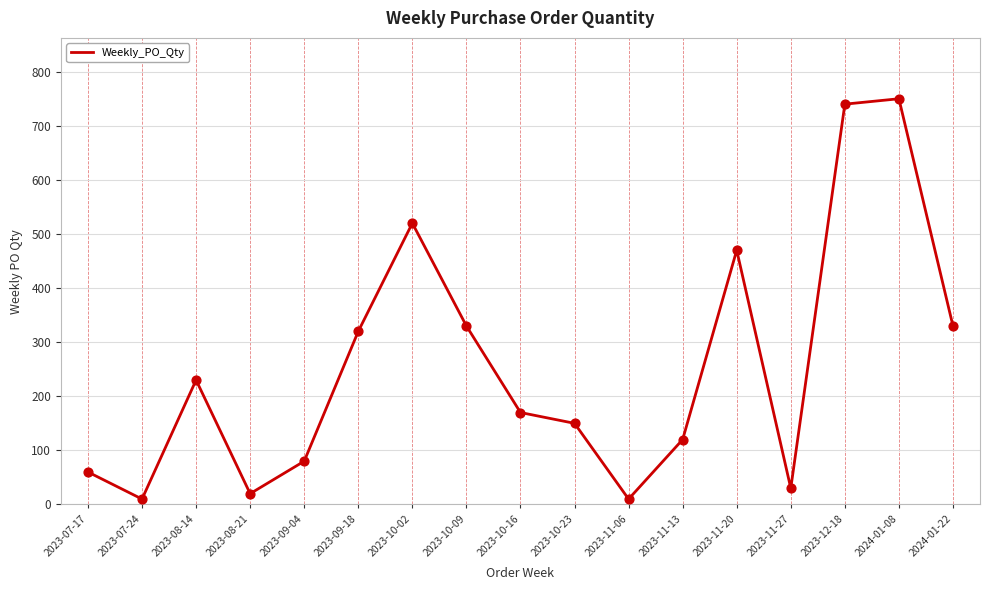

What is the change in value from 2023-08-14 to 2024-01-08?

+520